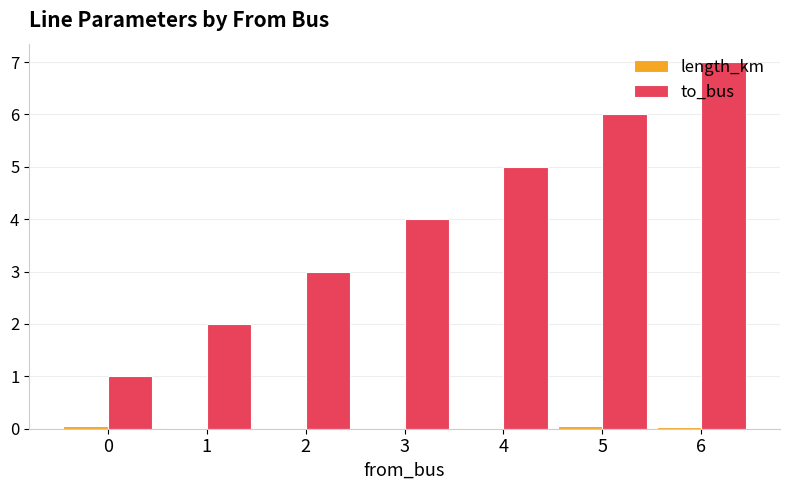

Between 2 and 4, which series saw the biggest shift?

to_bus